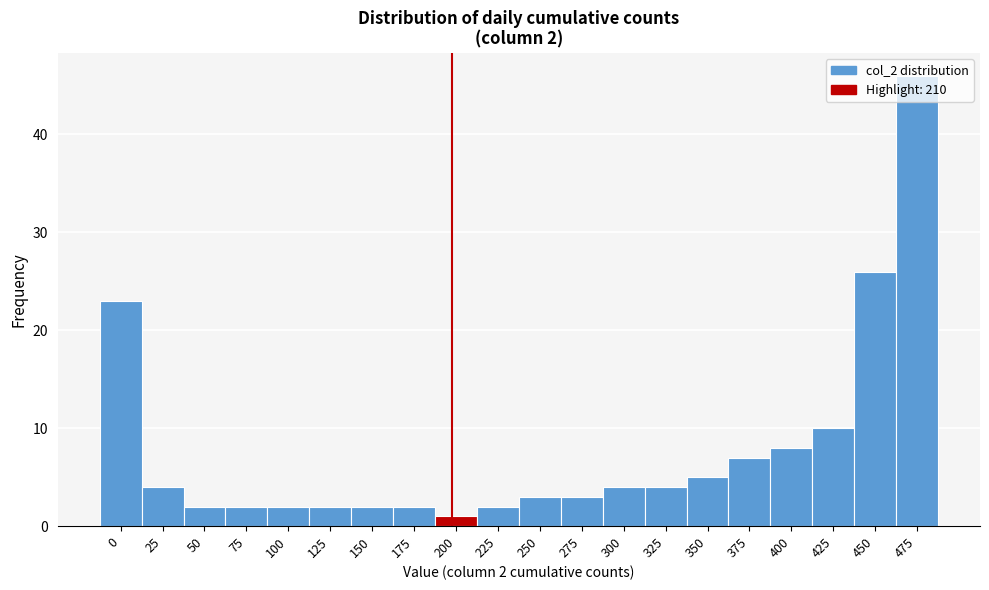

What is the sum of the values at 50 and 150?

4